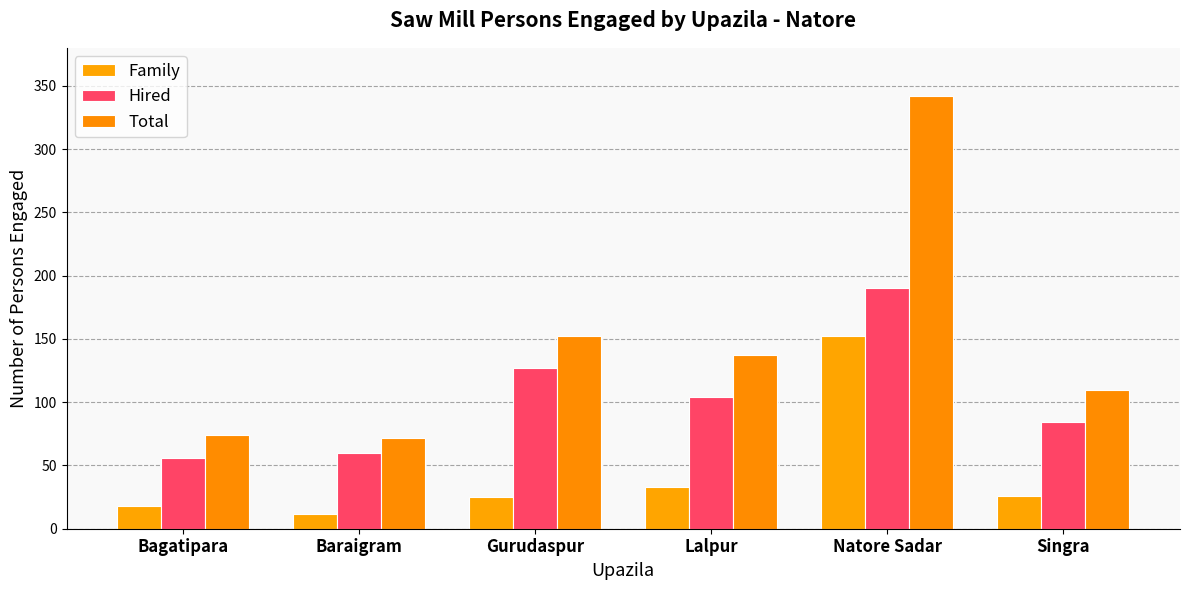

Does the chart contain stacked bars?

No